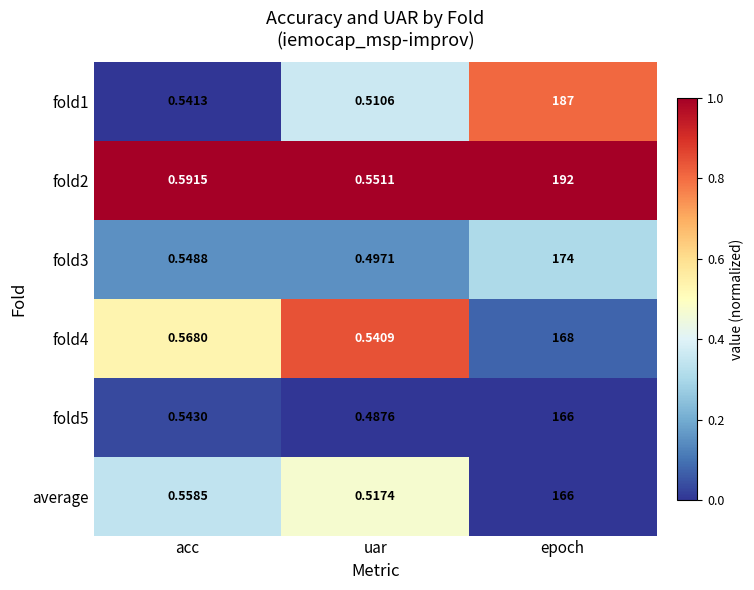

List the labels in order of fold3 value, smallest first.

uar, acc, epoch